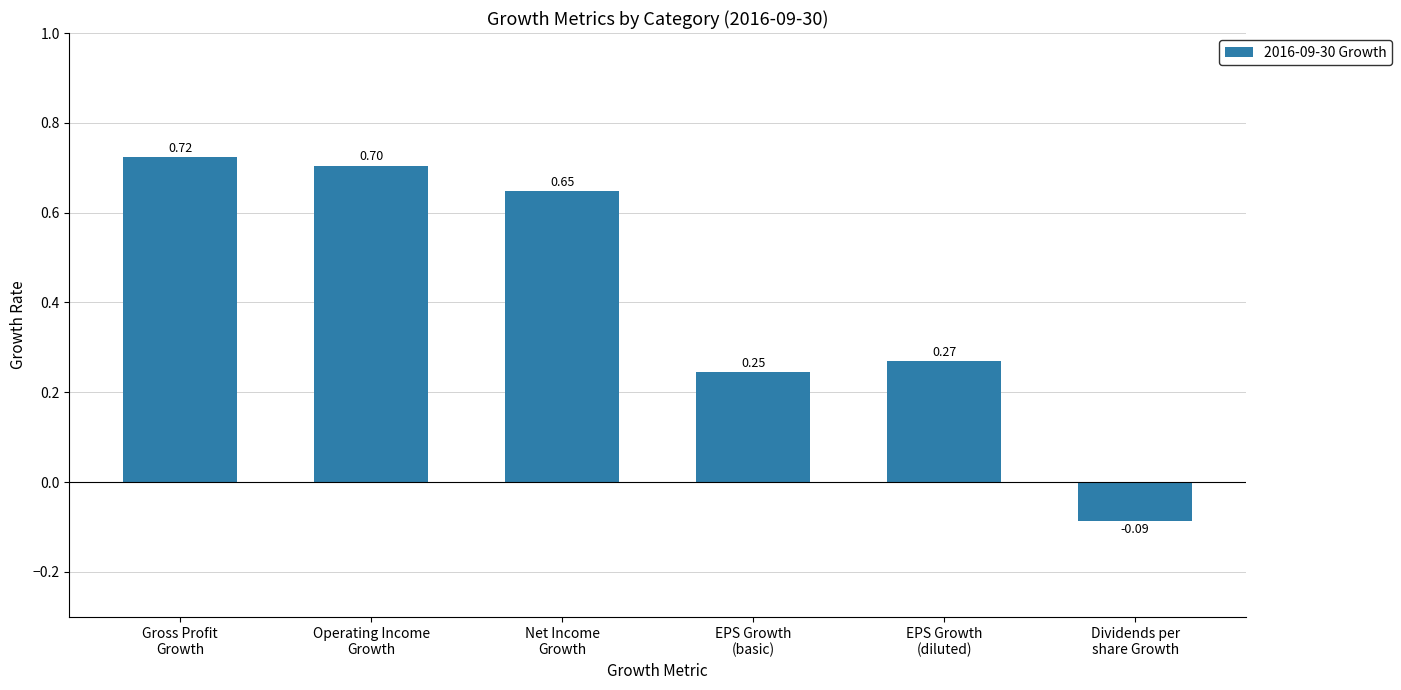

How many data points are less than 0?

1